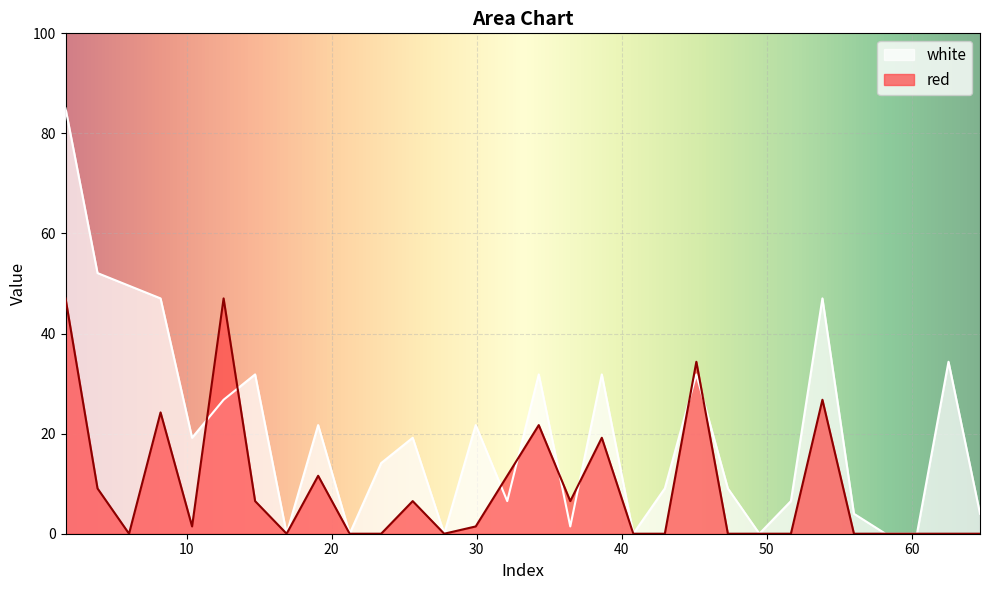

The value of white at 47.3265 is 9.0. True or false?

True